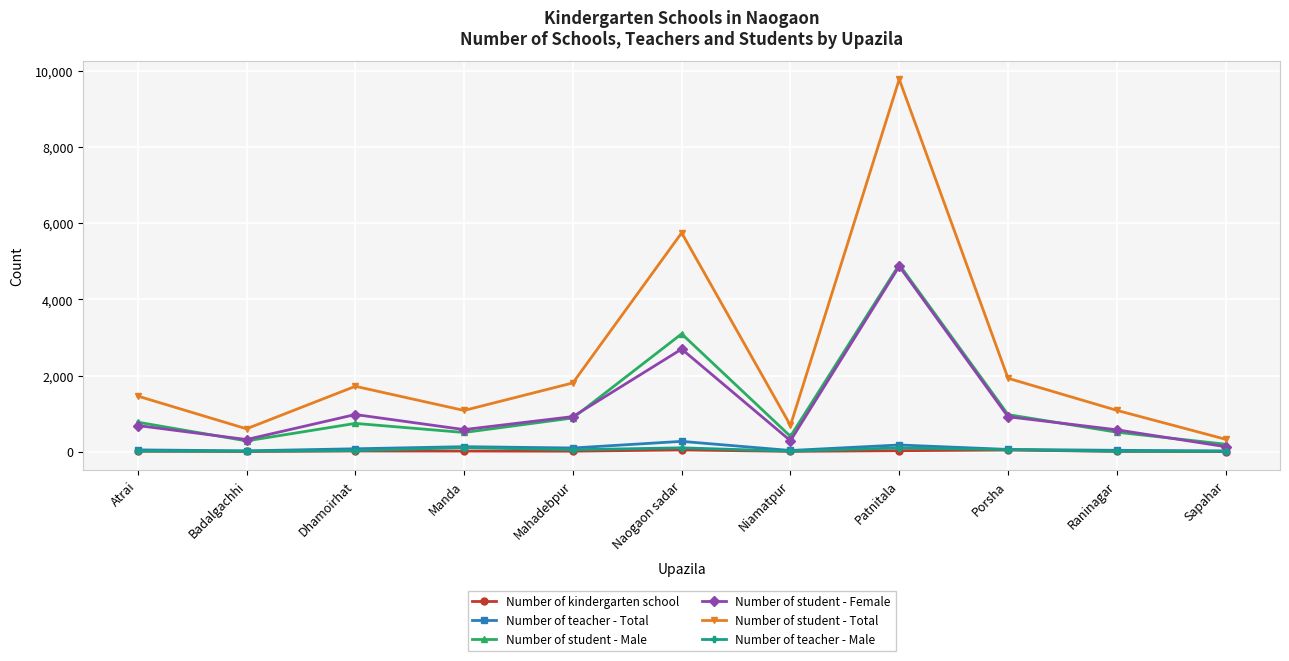

What is the label of the 3rd point from the left?

Dhamoirhat